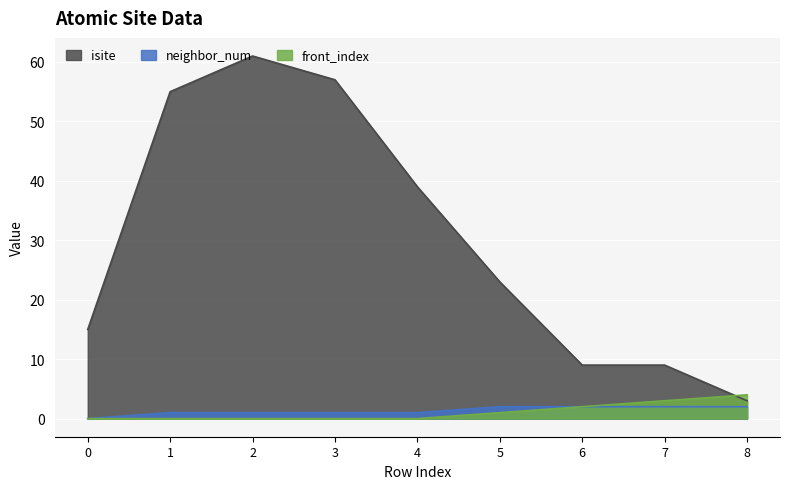

What is the difference between the maximum and minimum values in the isite series?

58